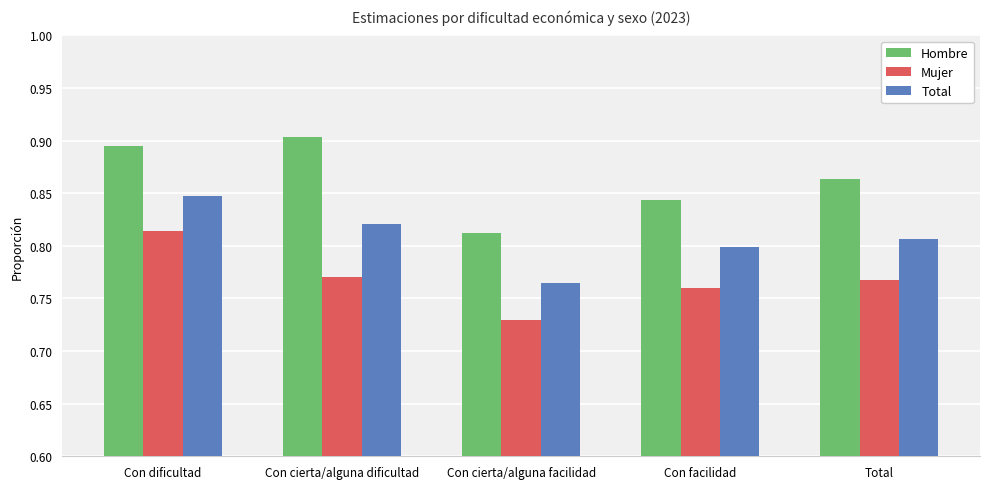

What is the spread (max minus min) of values at Con facilidad?

0.1